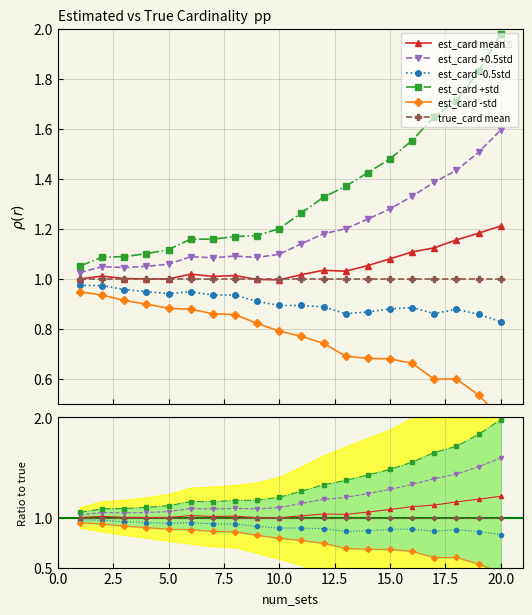

True or false: estimated_cardinality_1 std and relative_error_1 mean cross at least once.

False